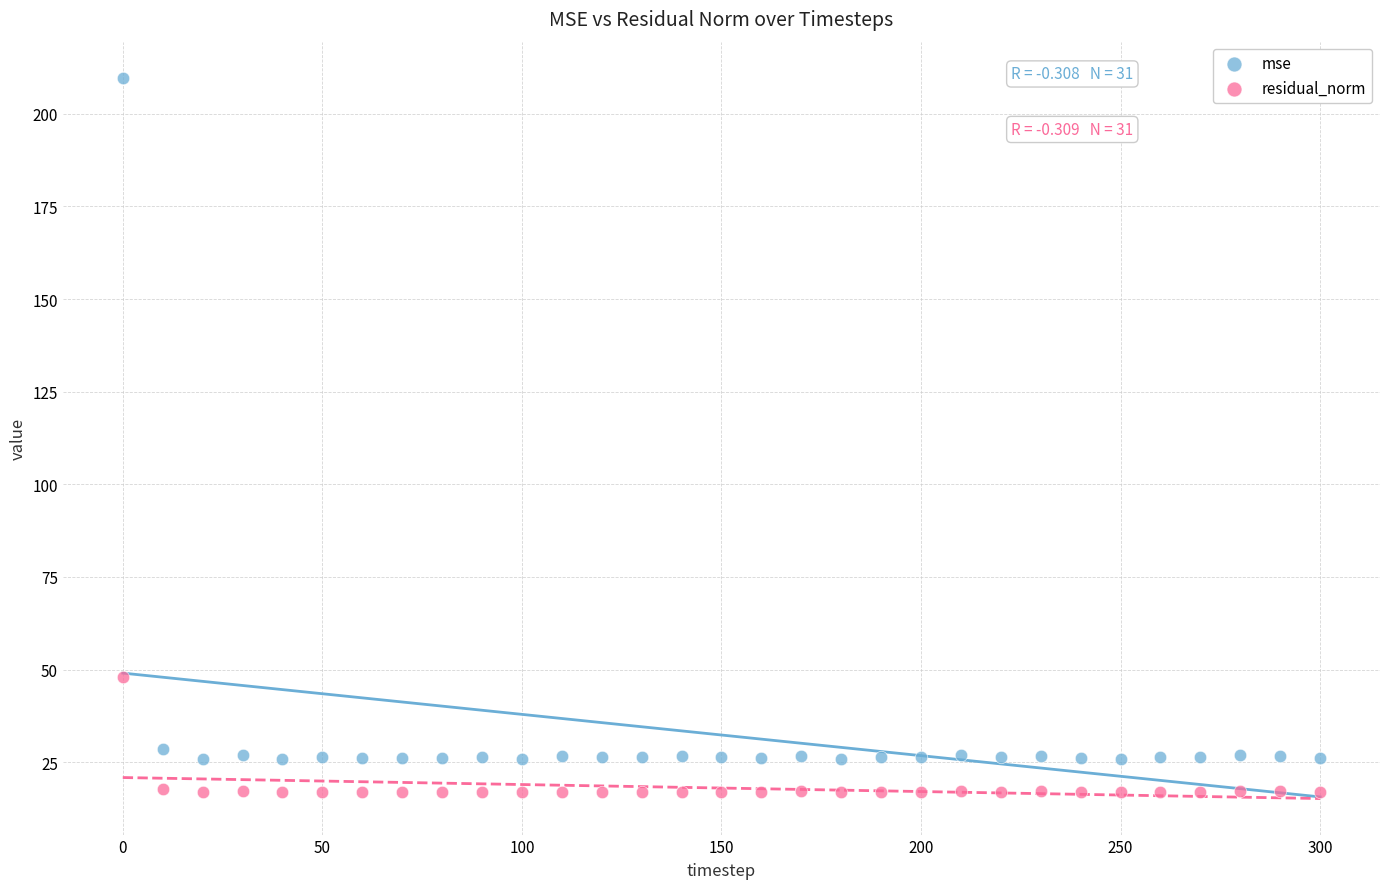

Which series has the widest spread of Y values?

mse